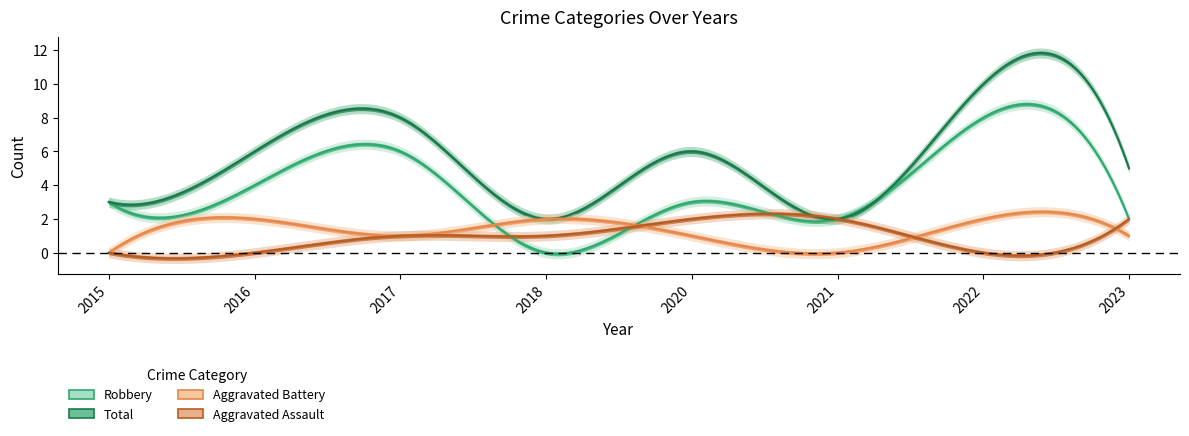

In Robbery, how many points are lower than both neighbors (excluding endpoints)?

2